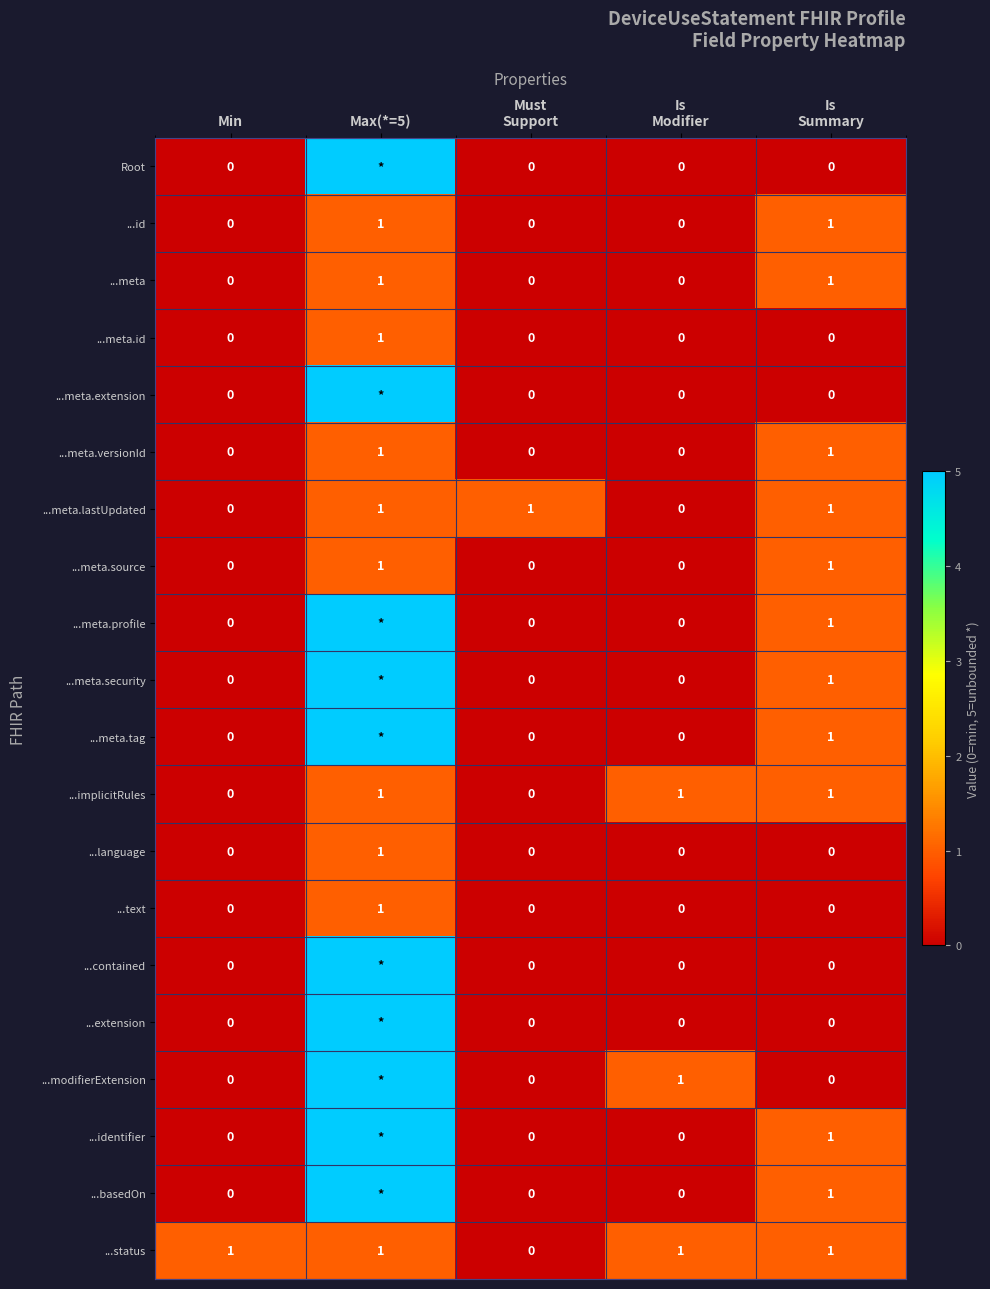

Count the ...meta.source values in the range 0 to 1.

5